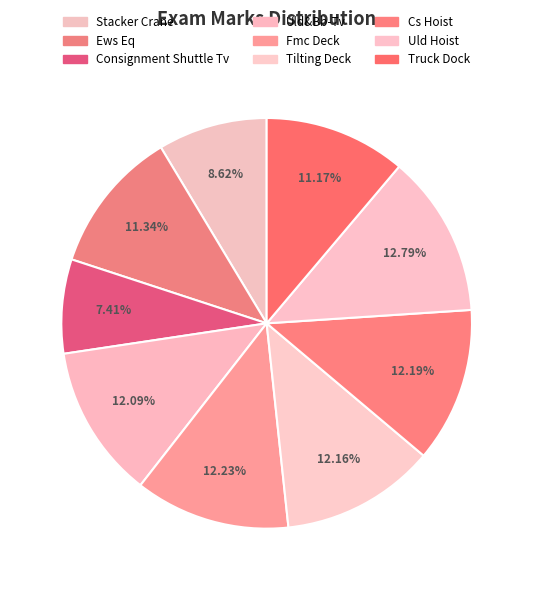

How much of the chart is everything except Ews Eq?

88.7%